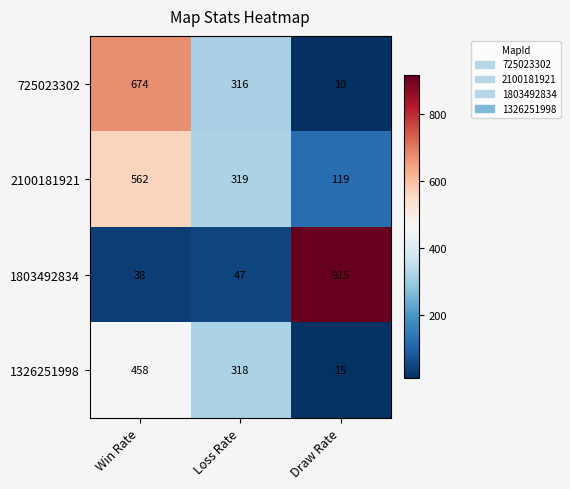

Which series has the widest spread of values?

1803492834